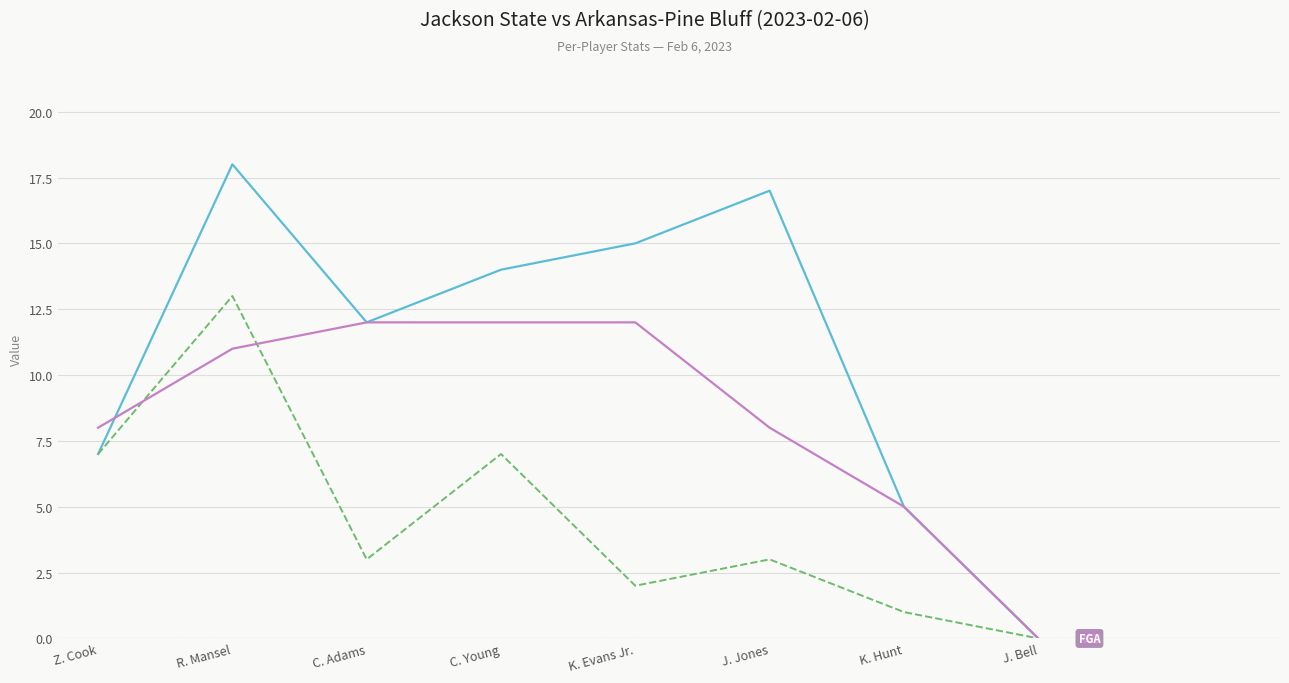

What position from the left is C. Young?

4